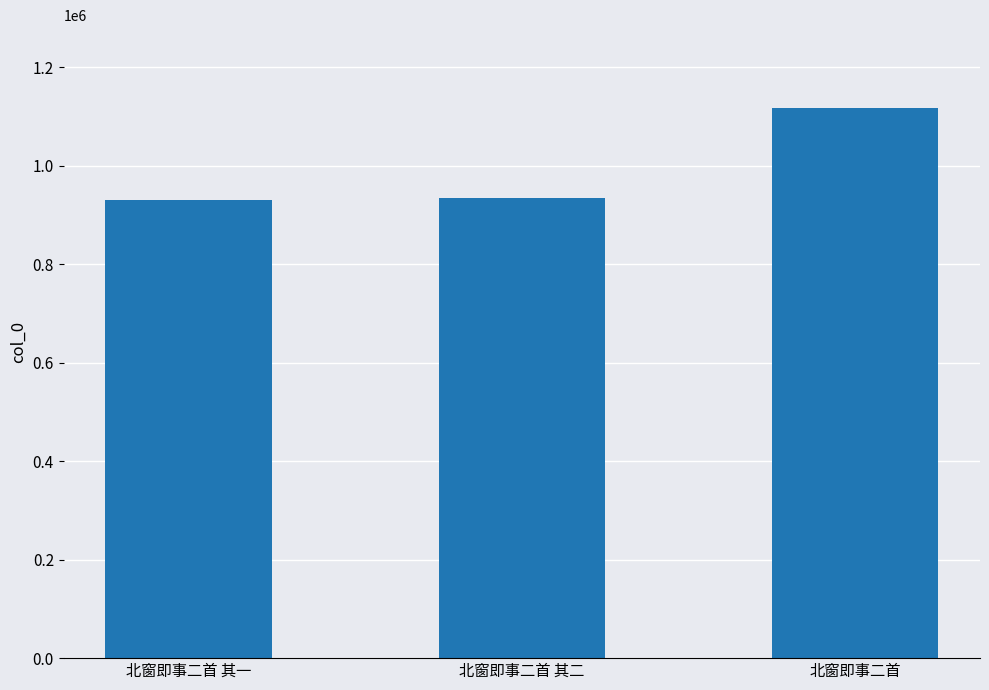

The value at 北窗即事二首 其一 is 931179. True or false?

True